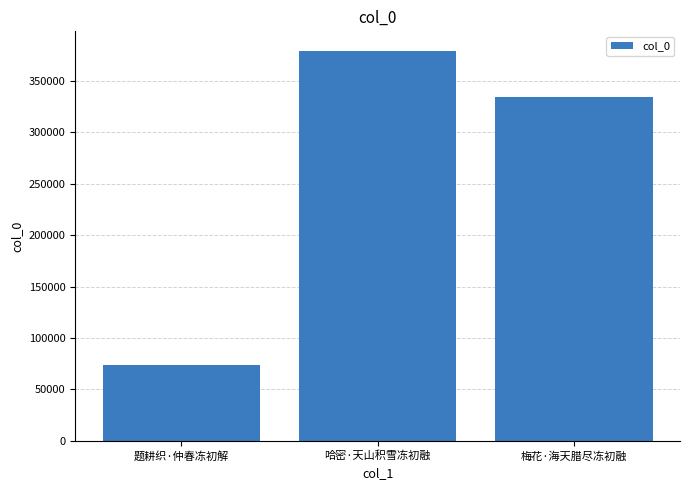

What is the sum of all values?

787668